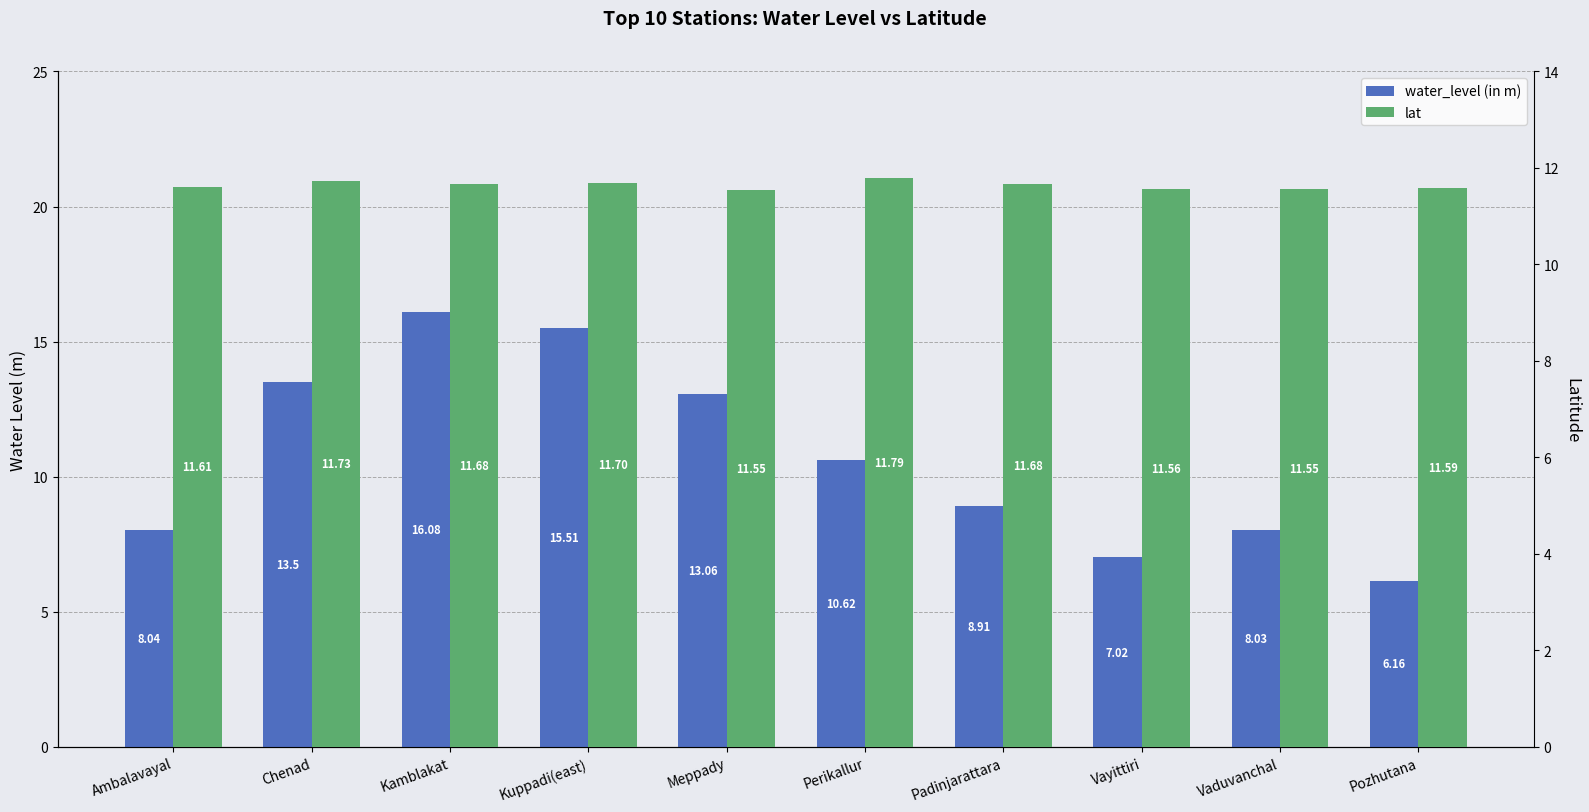

Is it true that lat equals 15.1 at Ambalavayal?

False